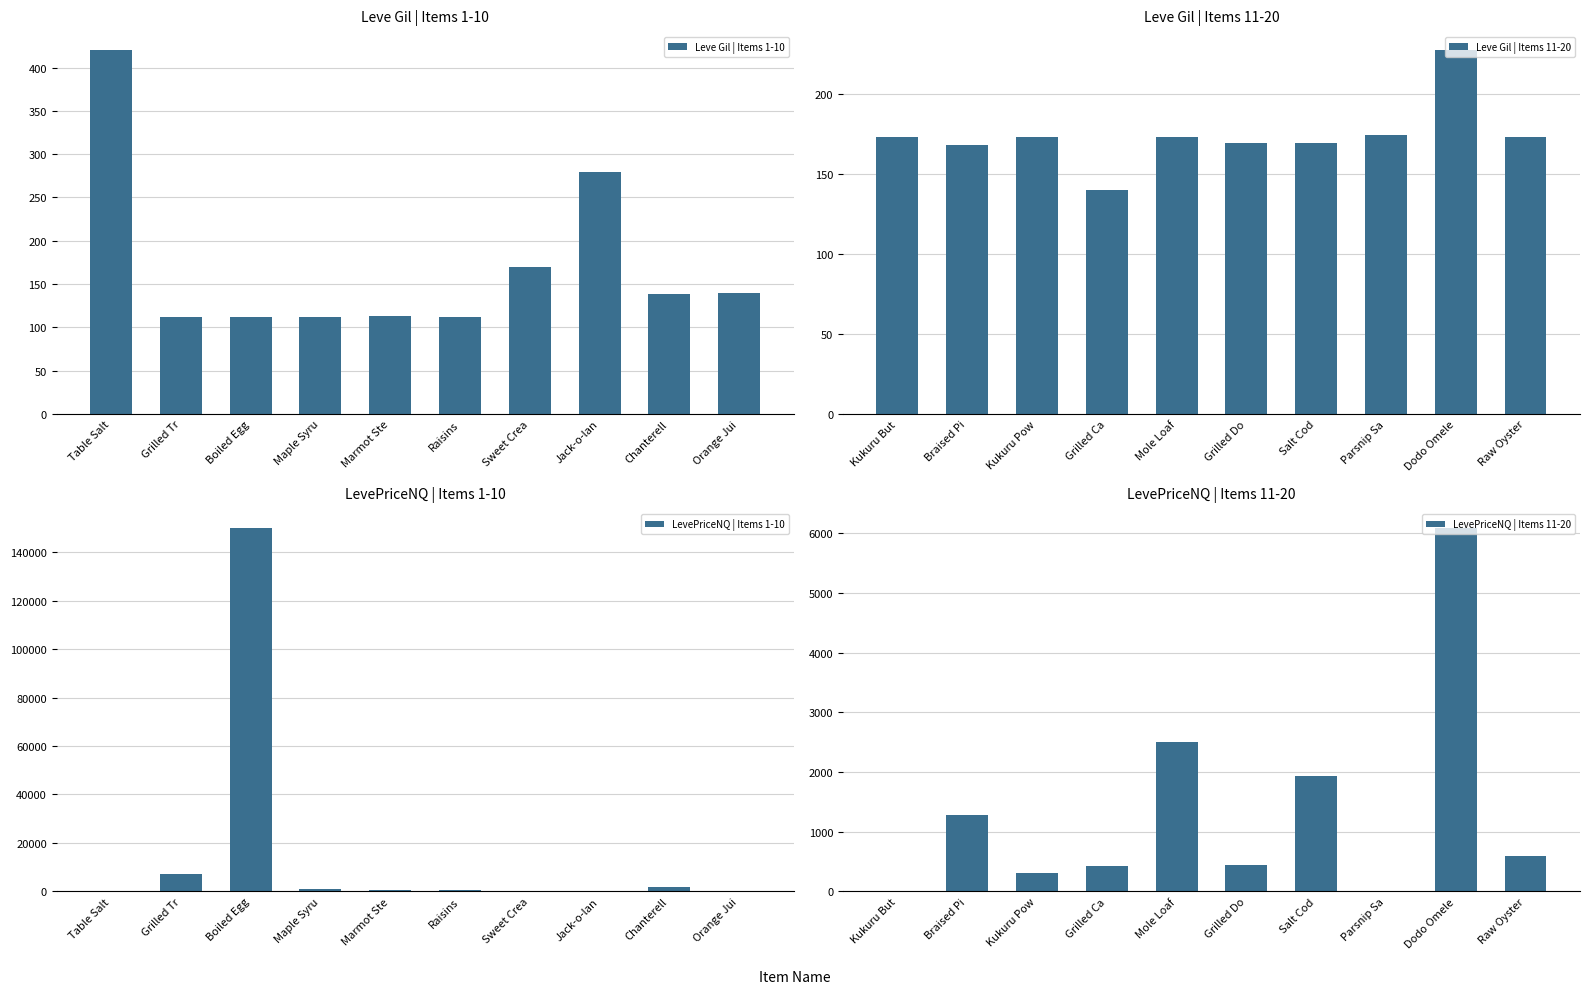

Are the bars horizontal?

No